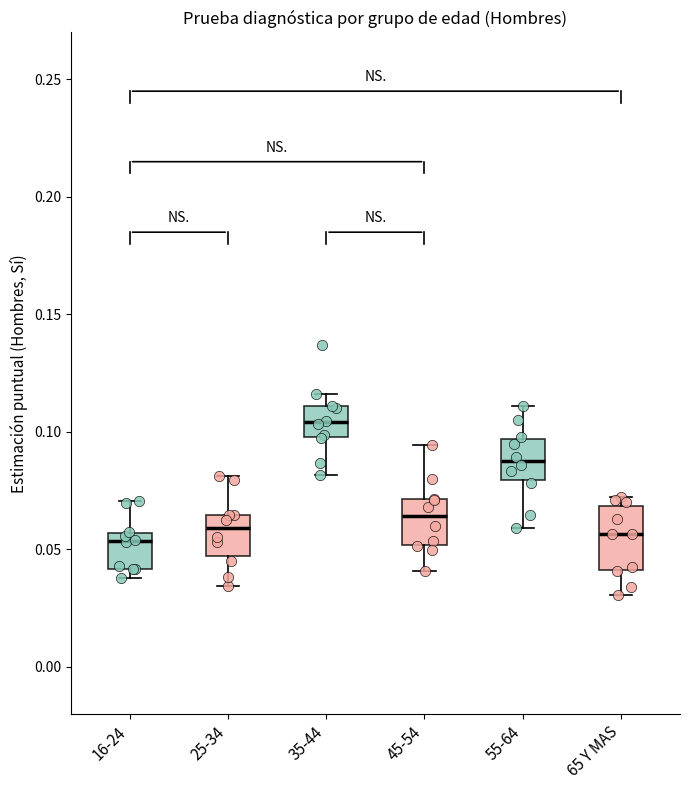

Which box is the tallest, from its lower edge to its upper edge?

65 Y MAS